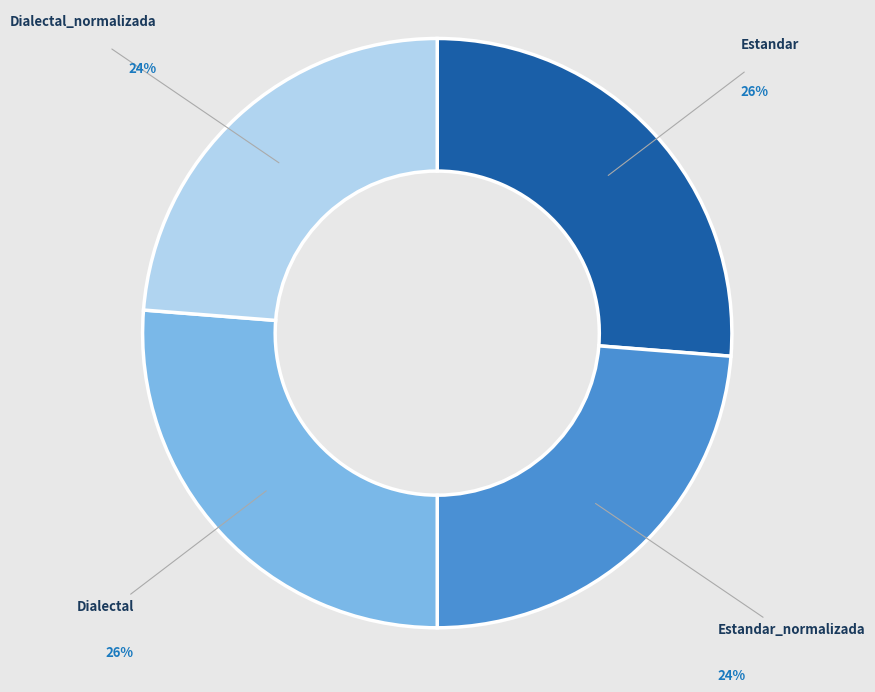

What percentage is the Dialectal_normalizada slice, to the nearest percent?

24%